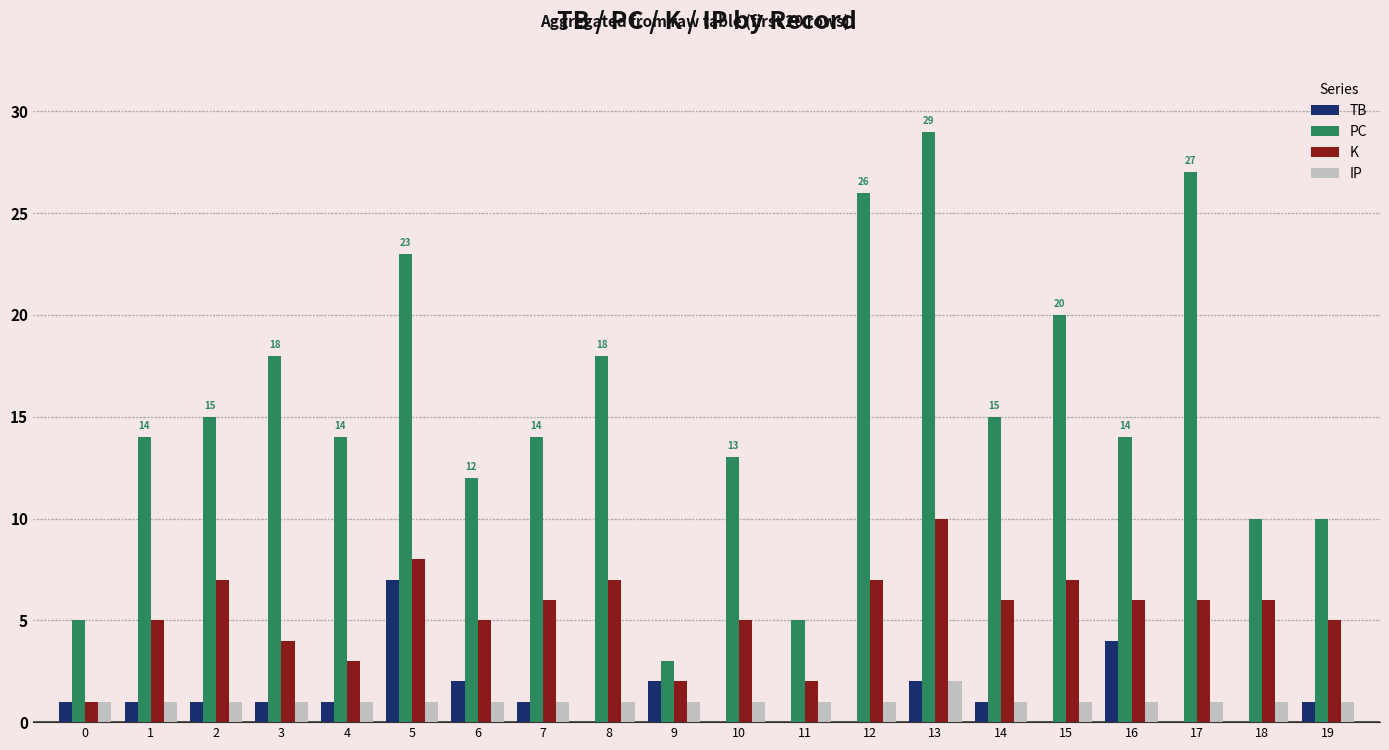

Reading right to left, what are all the values shown in this chart?

TB: 1	0	0	4	0	1	2	0	0	0	2	0	1	2	7	1	1	1	1	1
PC: 10	10	27	14	20	15	29	26	5	13	3	18	14	12	23	14	18	15	14	5
K: 5	6	6	6	7	6	10	7	2	5	2	7	6	5	8	3	4	7	5	1
IP: 1	1	1	1	1	1	2	1	1	1	1	1	1	1	1	1	1	1	1	1